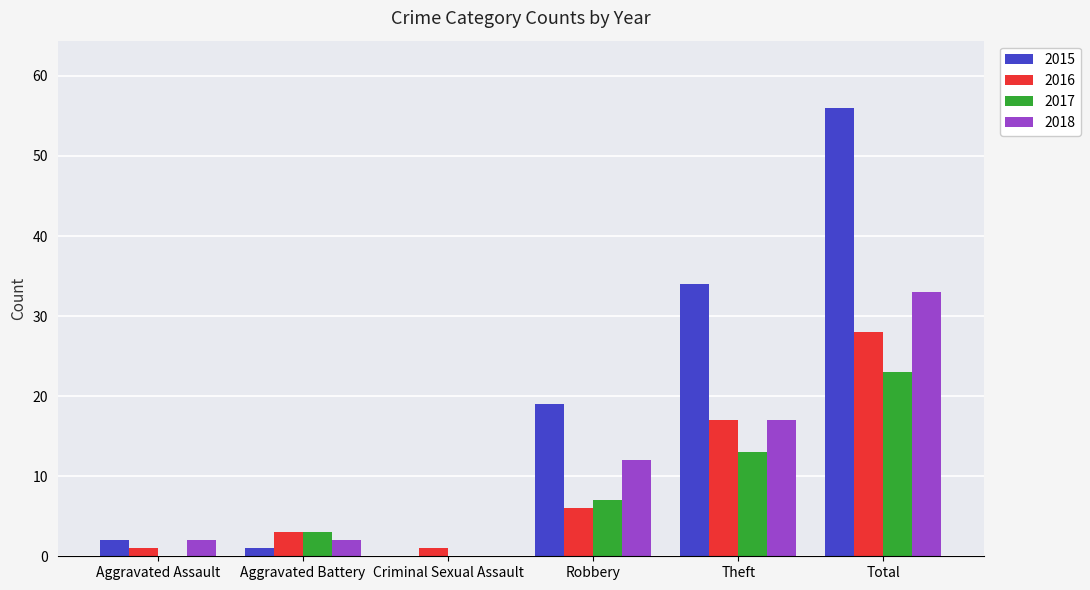

At which category is the sum across all series the highest?

Total